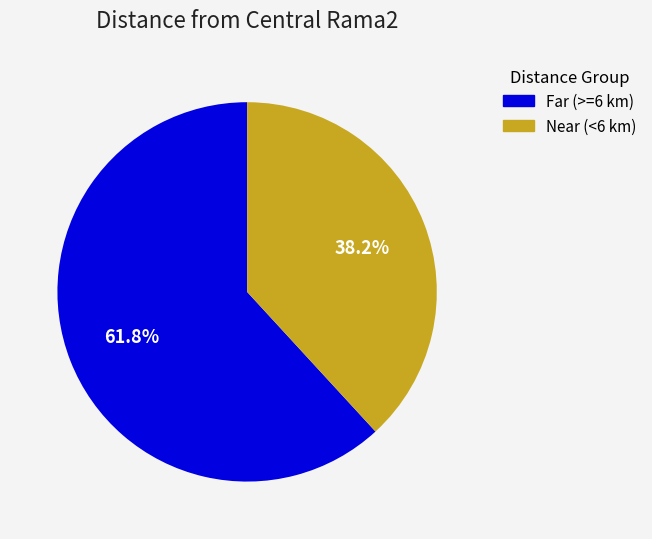

To the nearest percent, what is the difference between the largest and smallest slice percentages?

24%